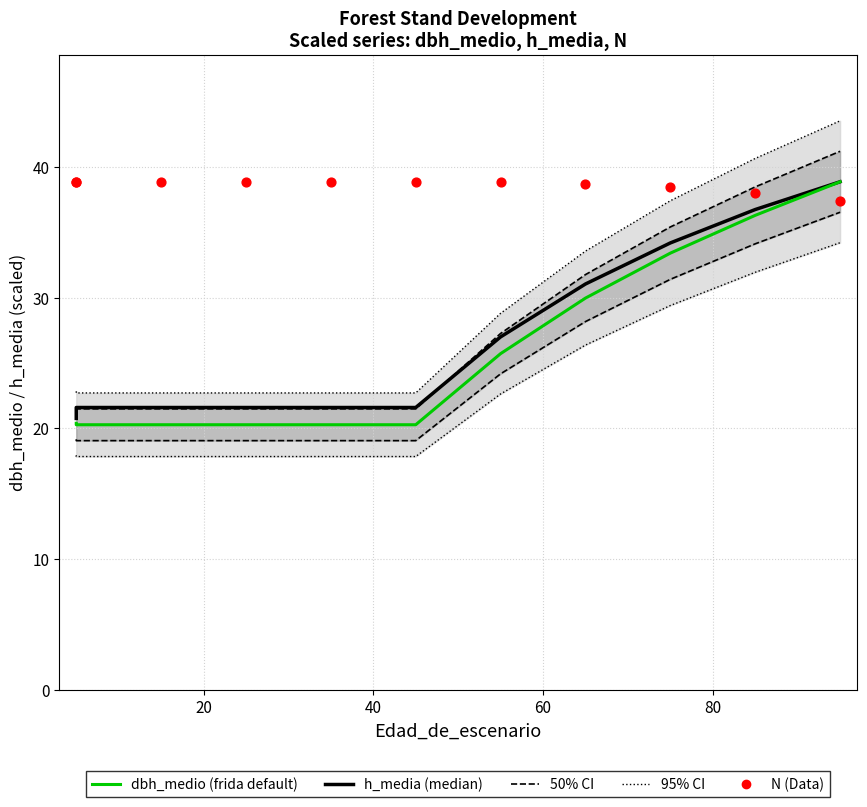

Which series has the largest Y range (max minus min)?

dbh_medio (frida default)